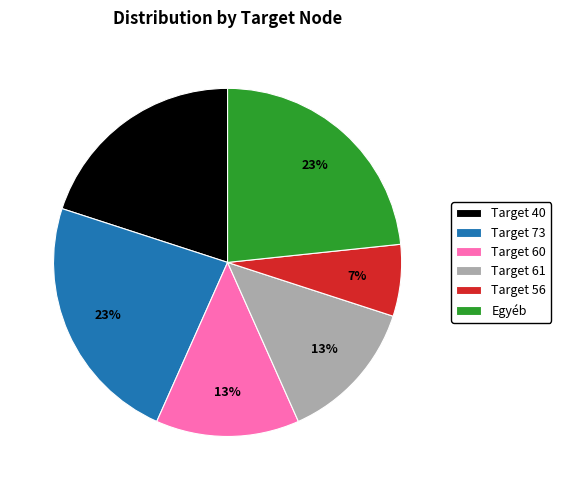

Between Target 60 and Egyéb, which is larger?

Egyéb